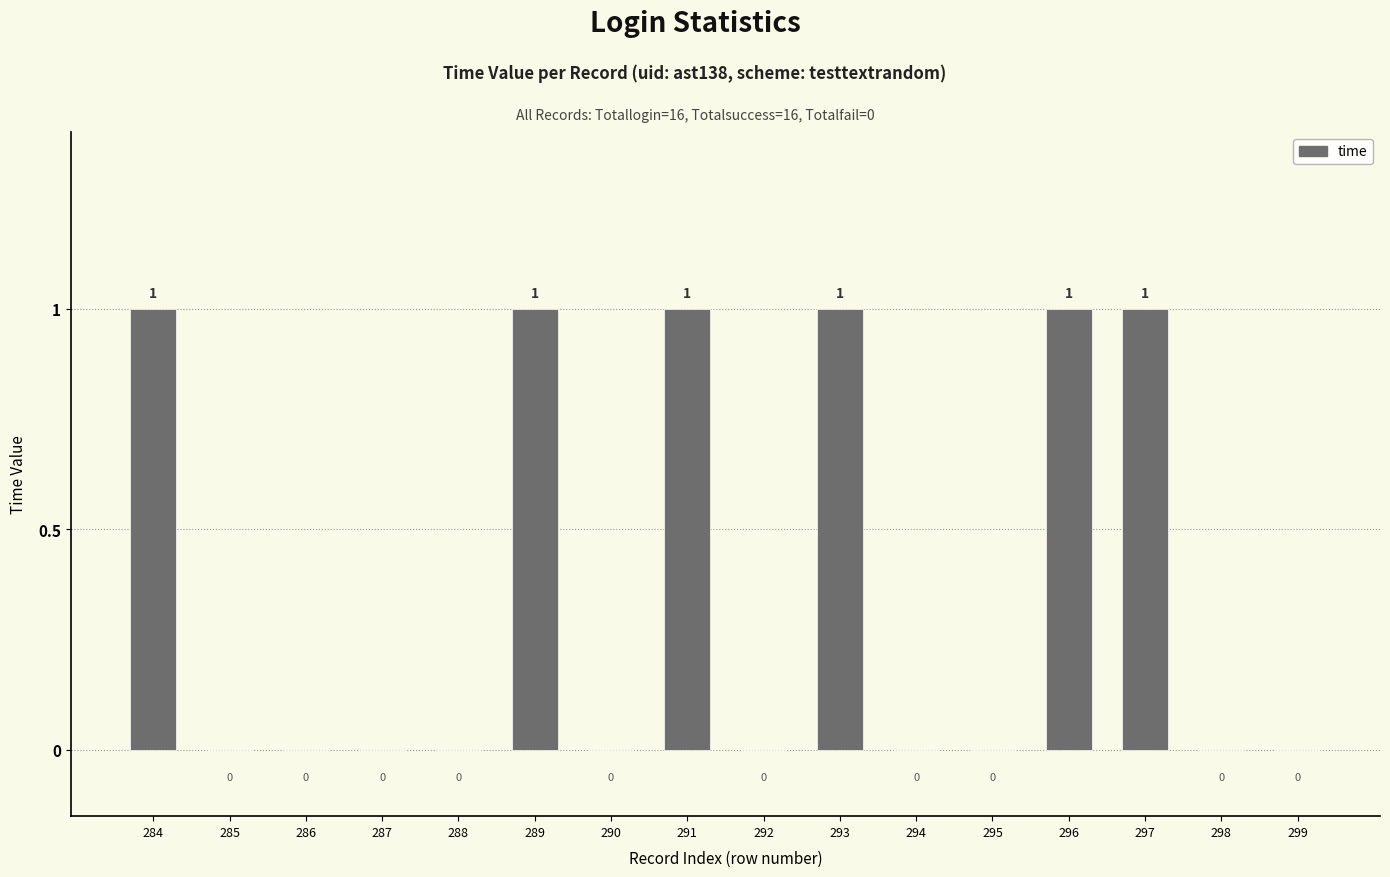

Is it true that the value at 285 is 0?

True